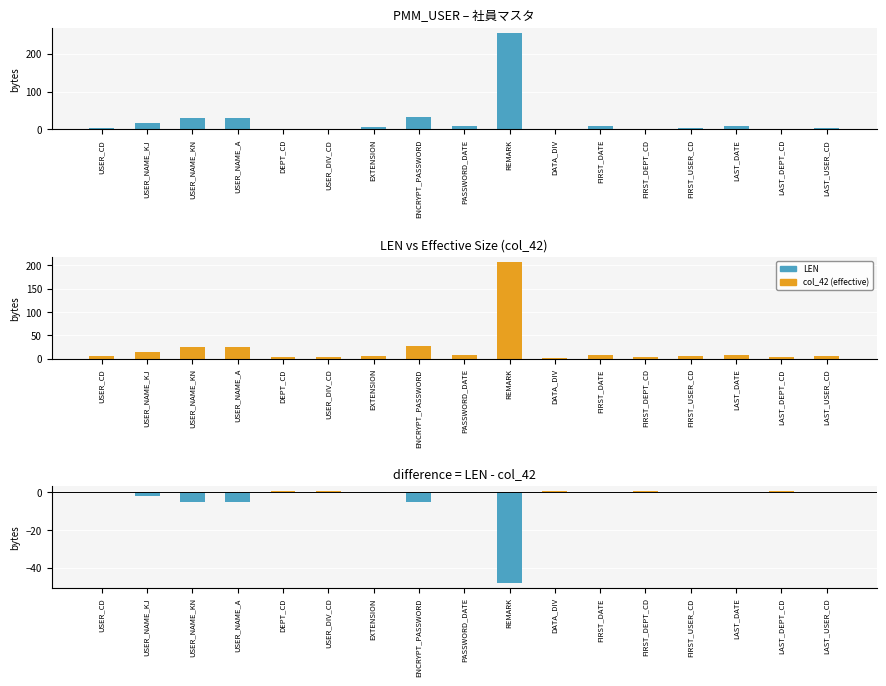

Which series changed the most between USER_DIV_CD and ENCRYPT_PASSWORD?

LEN